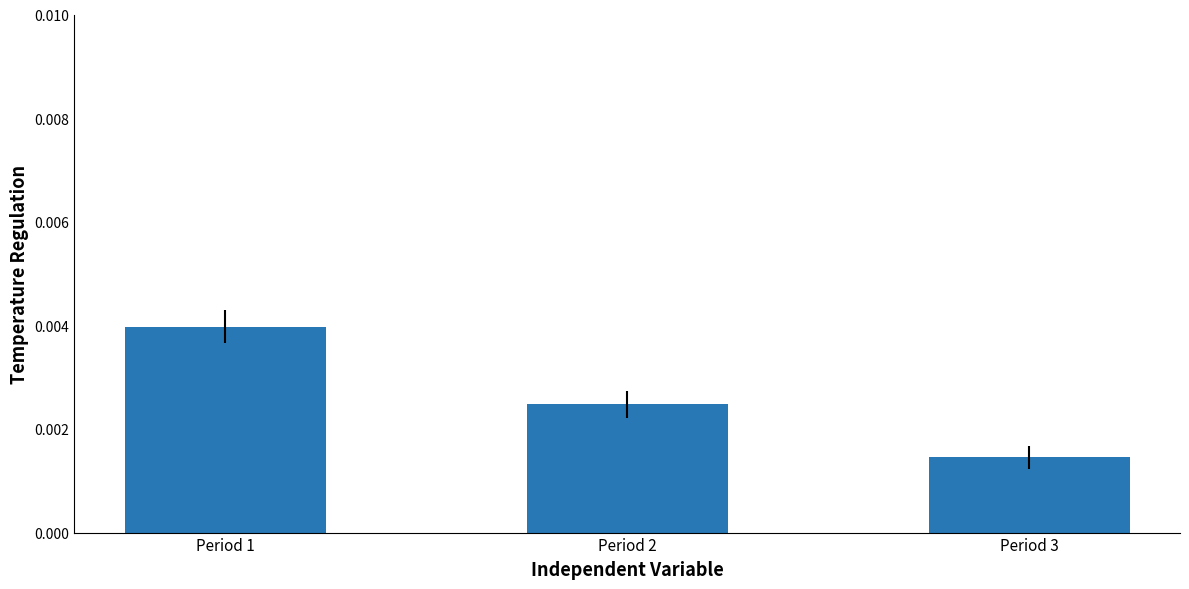

Which has a higher value, Period 2 or Period 3?

Period 2